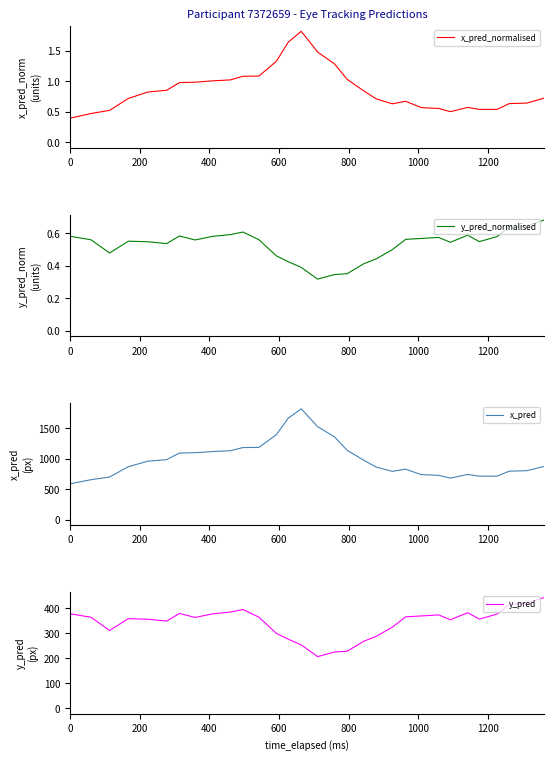

What is the maximum value for y_pred_normalised?

0.7